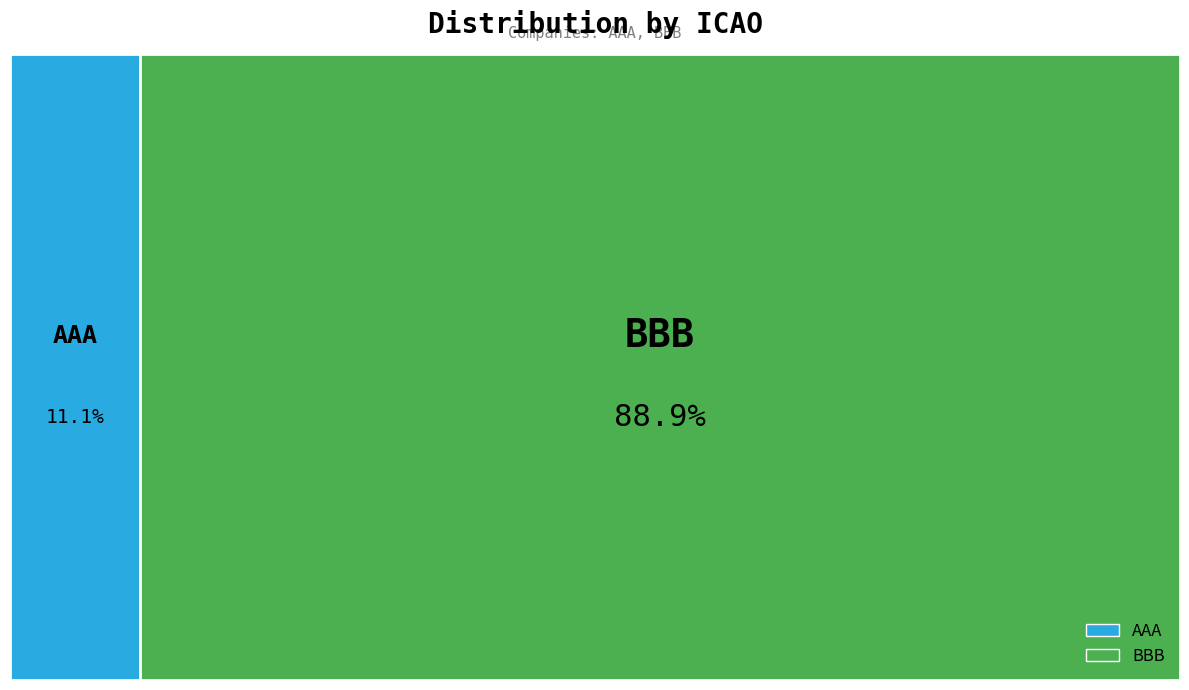

Combined, what portion of the pie is BBB and AAA?

100.0%